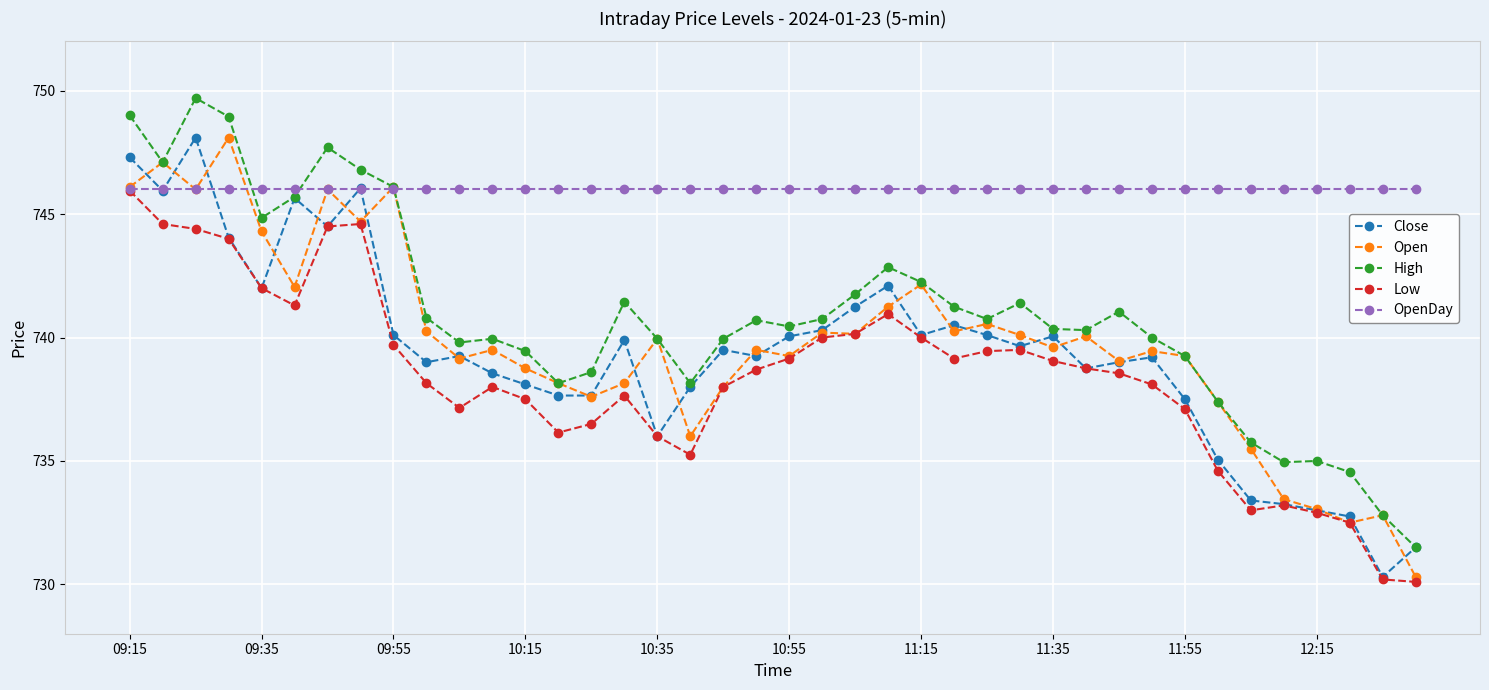

What is the difference between the maximum and second lowest values in the High series?

16.9